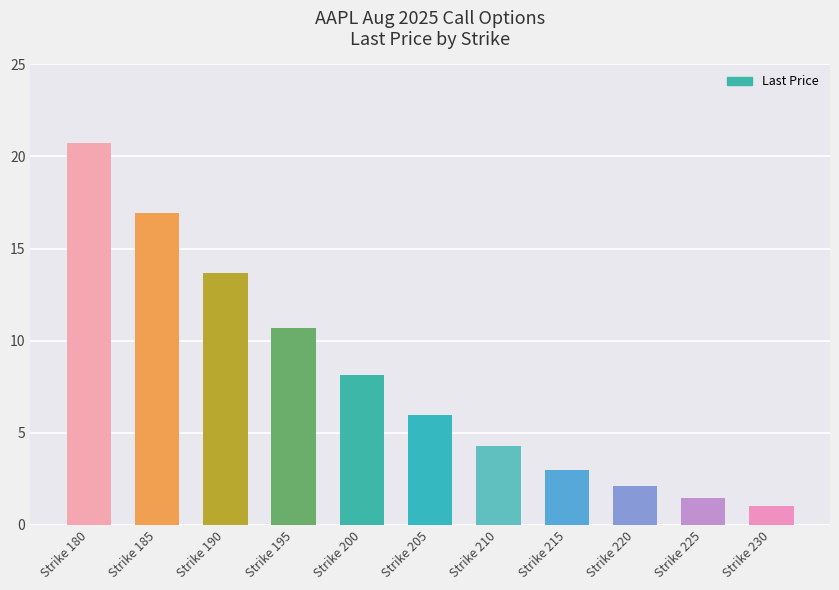

What is the change in value from Strike 180 to Strike 195?

-10.0